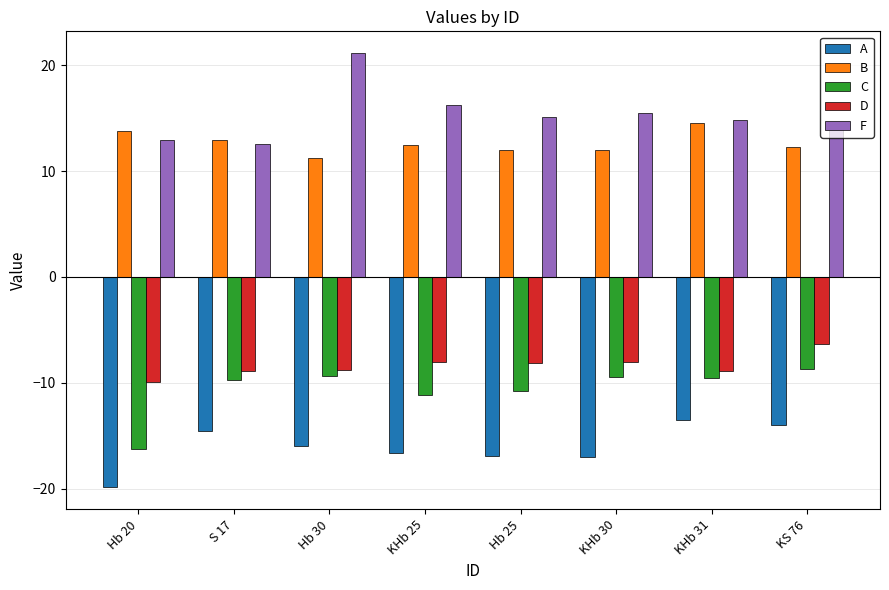

The B series shows 12.9 at S 17. True or false?

True